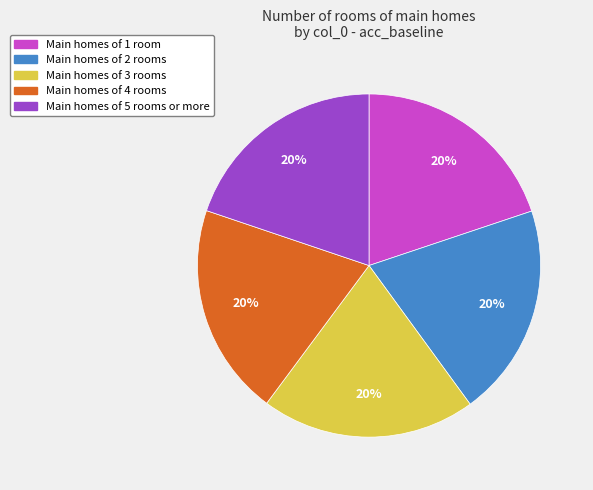

Is there a majority slice in this chart?

No